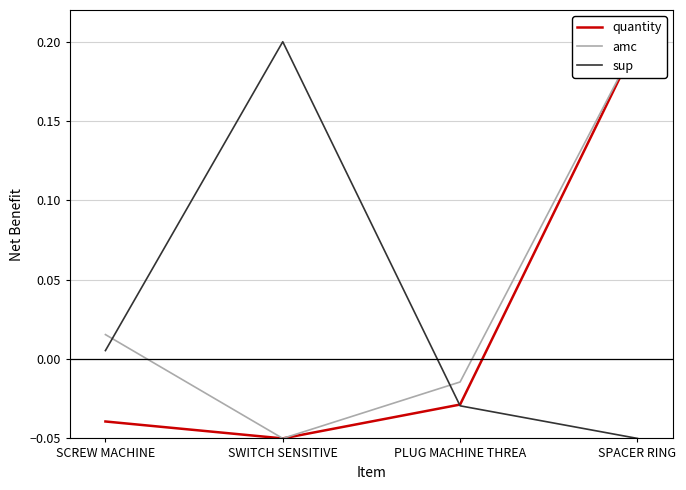

Between SWITCH SENSITIVE and PLUG MACHINE THREA, which is larger?

PLUG MACHINE THREA